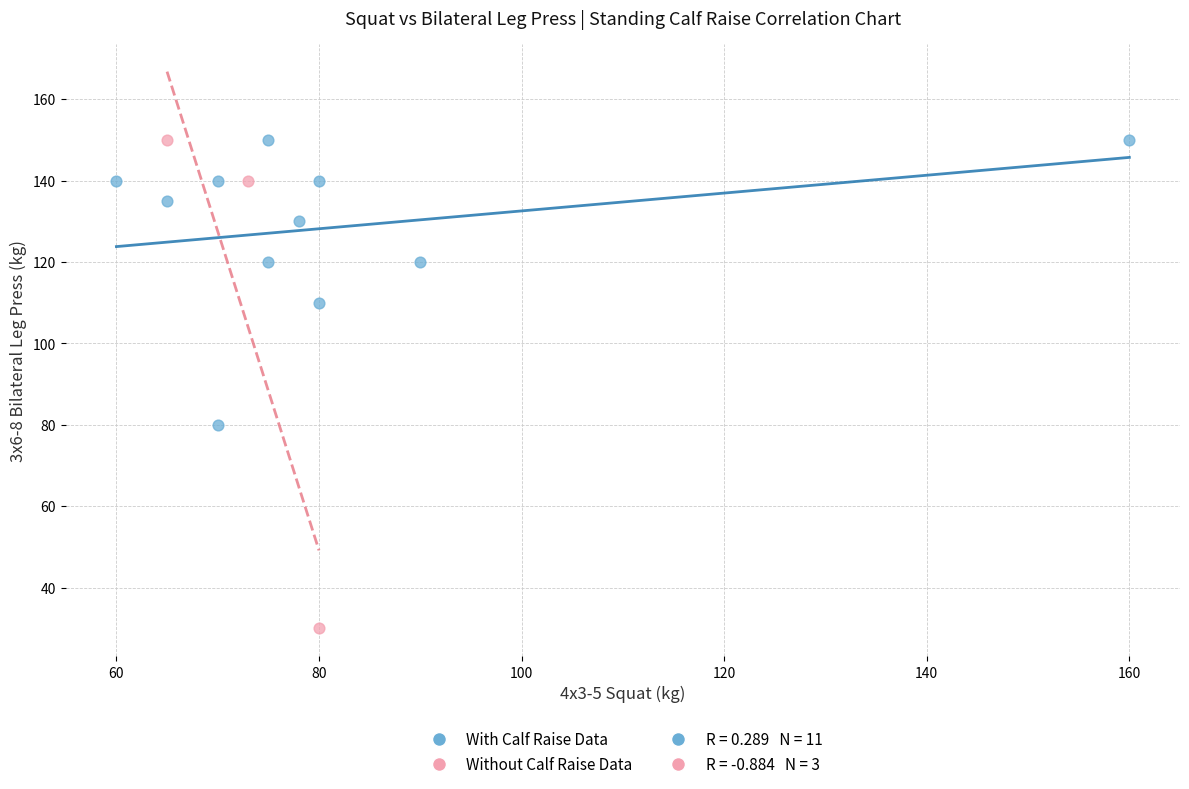

Which series has the largest Y range (max minus min)?

Without Calf Raise Data